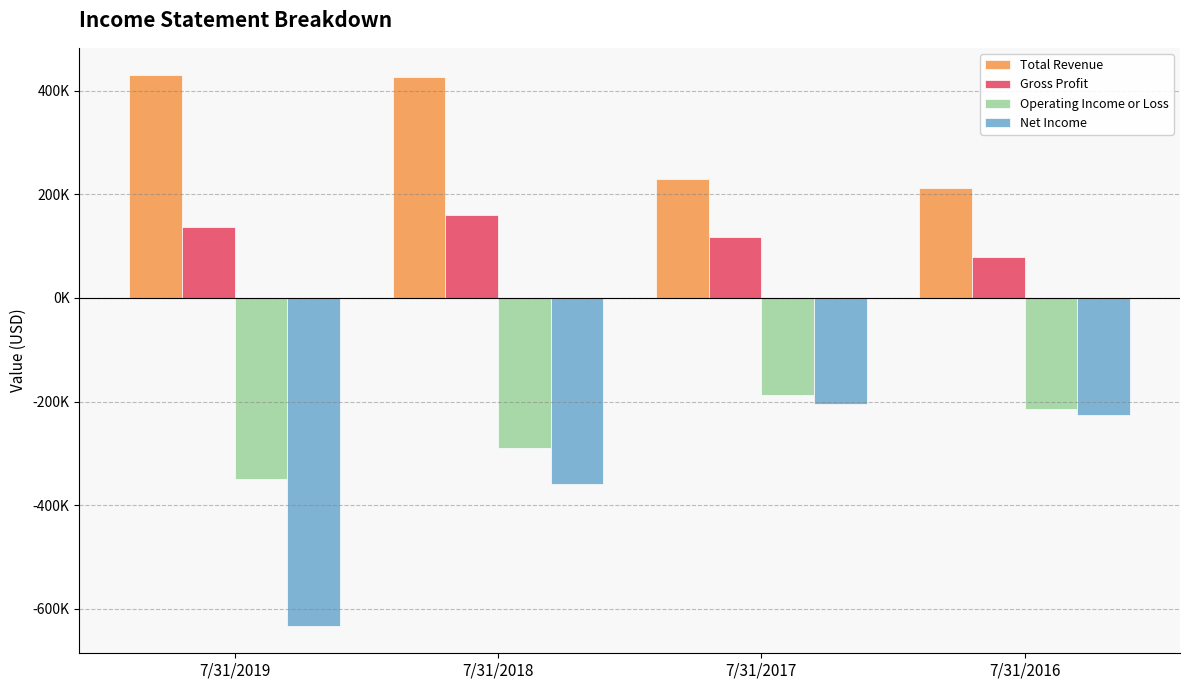

Does the chart contain stacked bars?

No